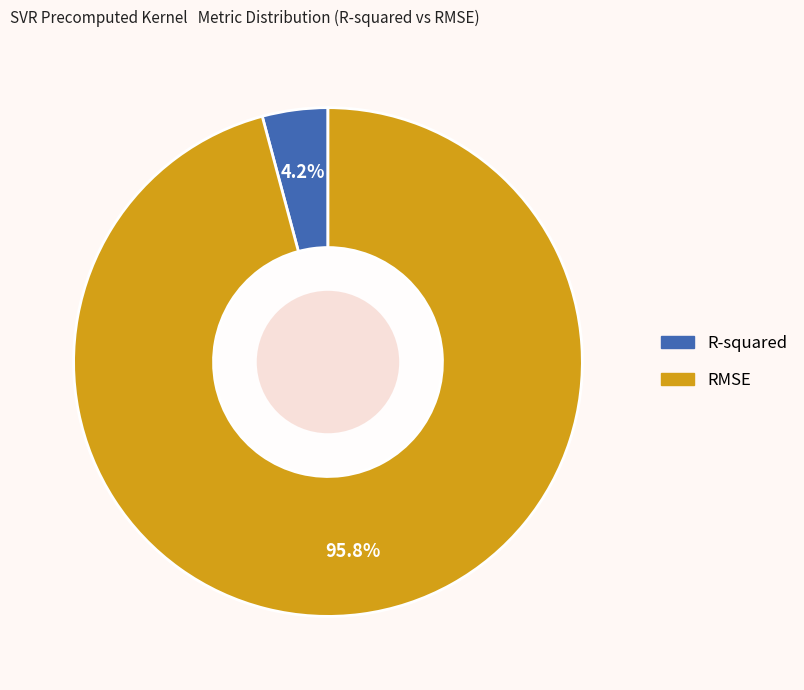

How many slices are in this pie chart?

2